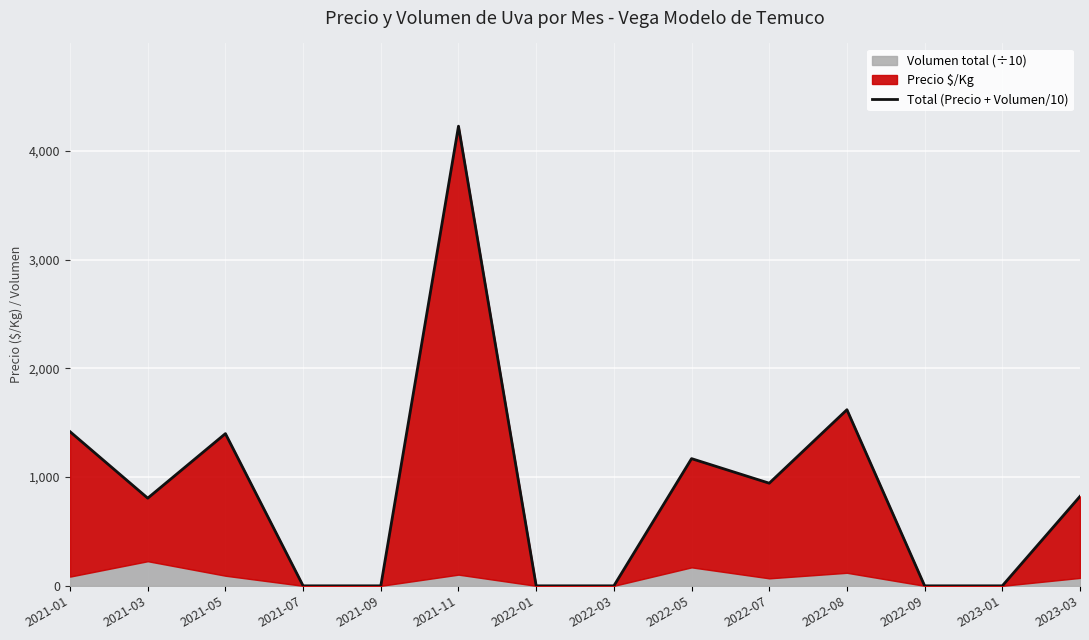

What is the label of the 4th point from the right?

2022-08